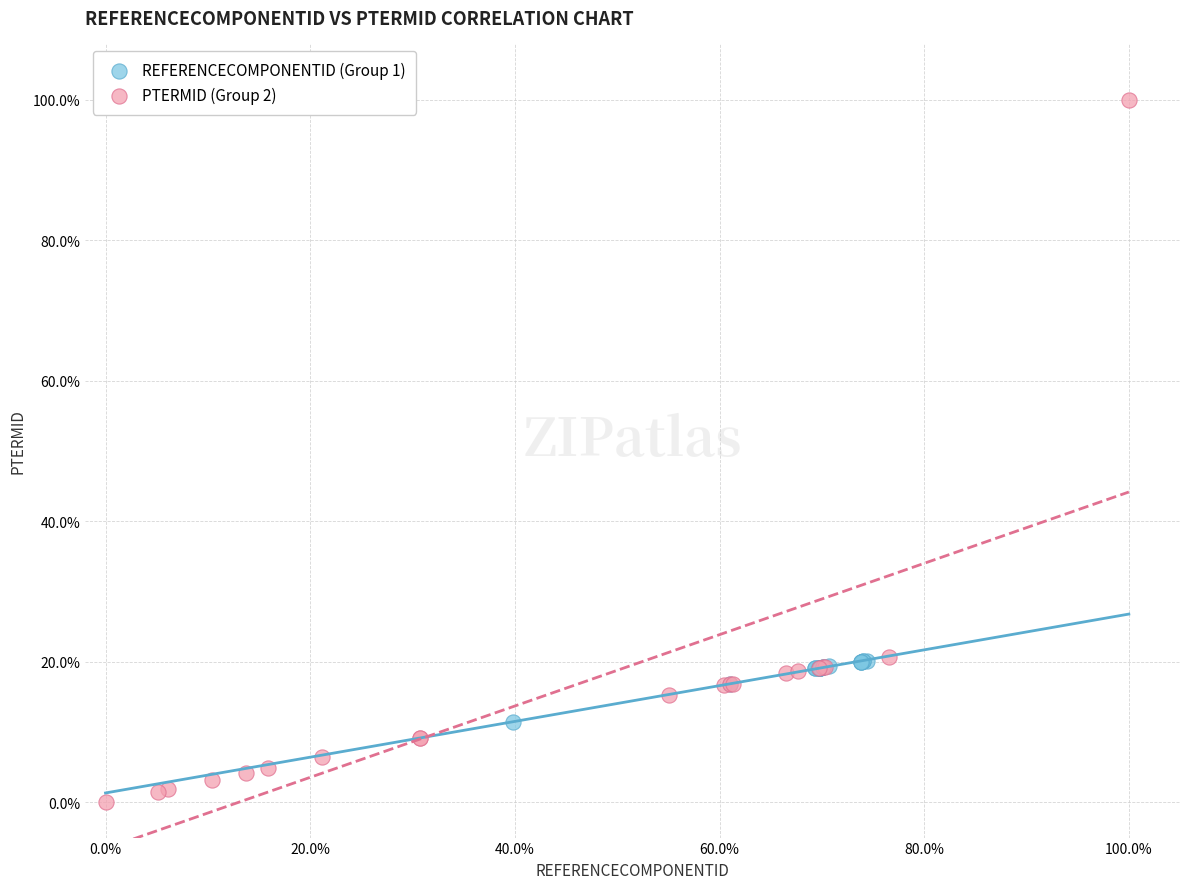

What are all the series names shown in the legend?

REFERENCECOMPONENTID (Group 1), PTERMID (Group 2)